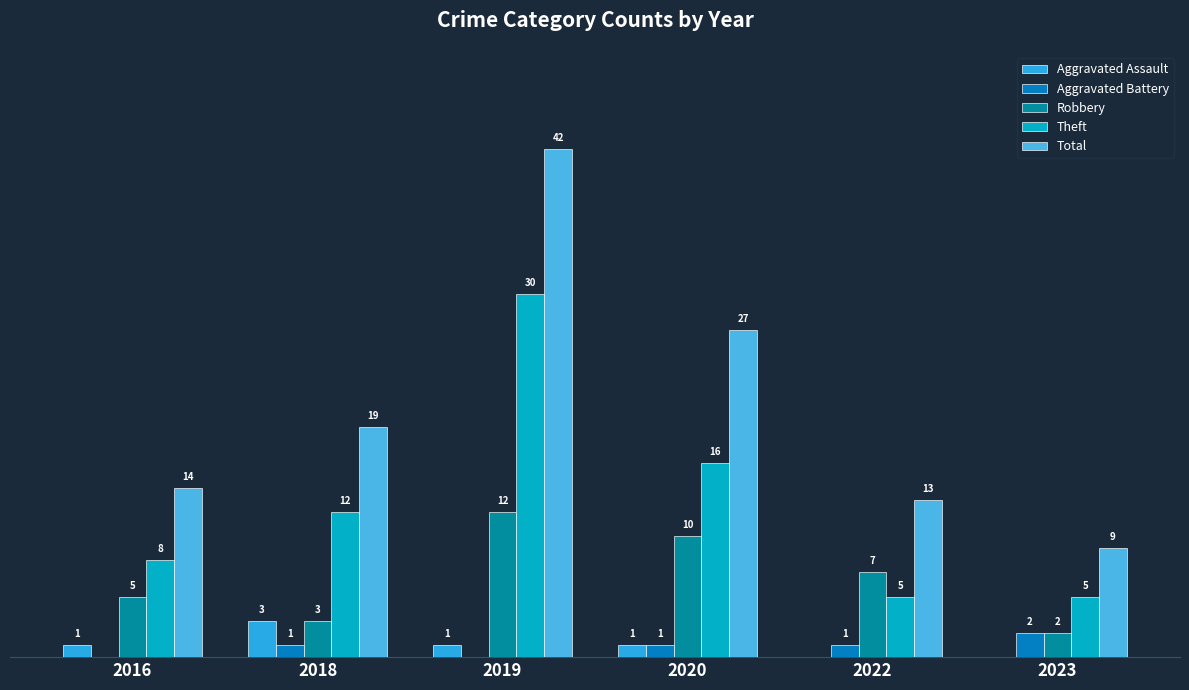

Which series changed the most between 2020 and 2023?

Total